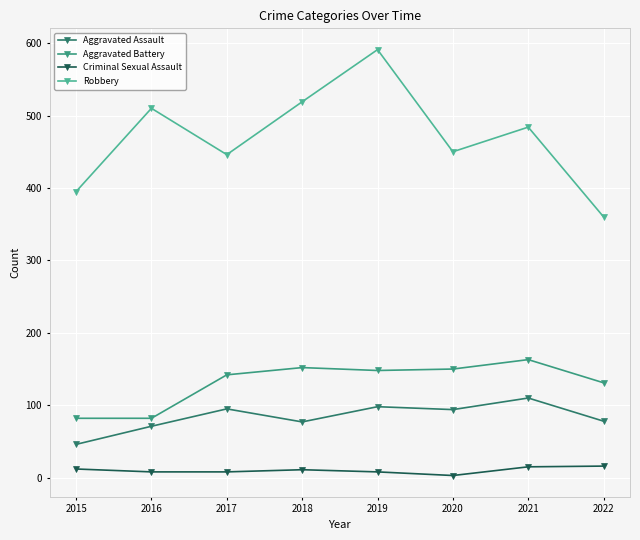

What is the difference between the Criminal Sexual Assault values at 2015 and 2017?

4